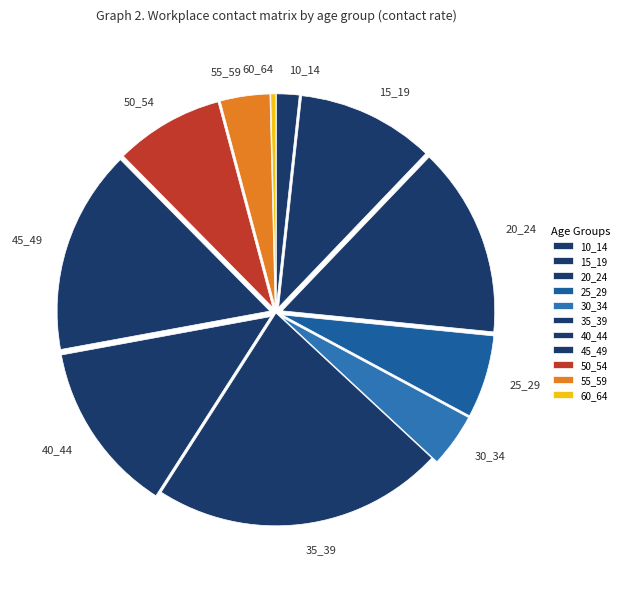

Combined, do 30_34 and 35_39 account for over 50%?

No